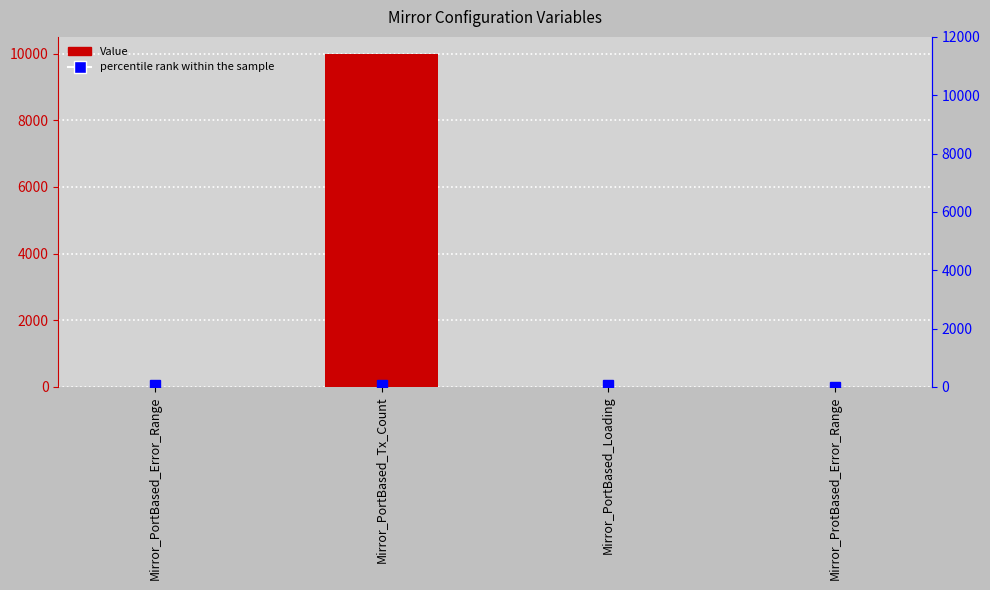

Which category has the lowest value in the Value series?

Mirror_ProtBased_Error_Range